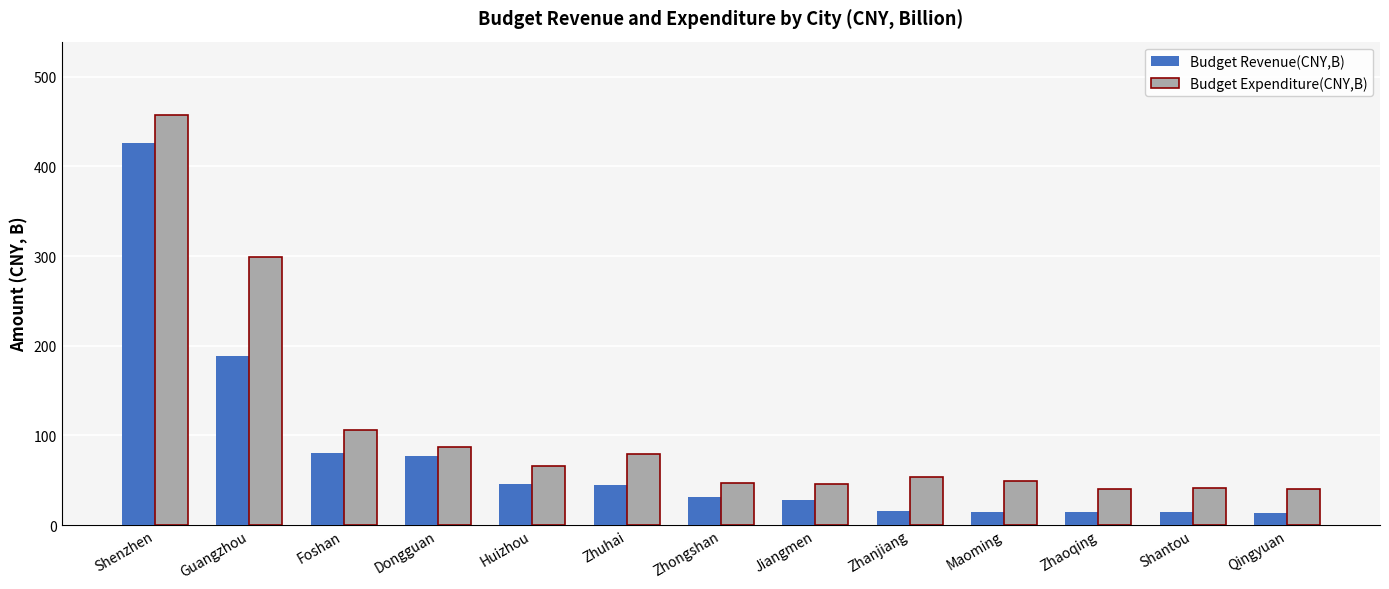

Which series has the widest spread of values?

Budget Expenditure(CNY,B)